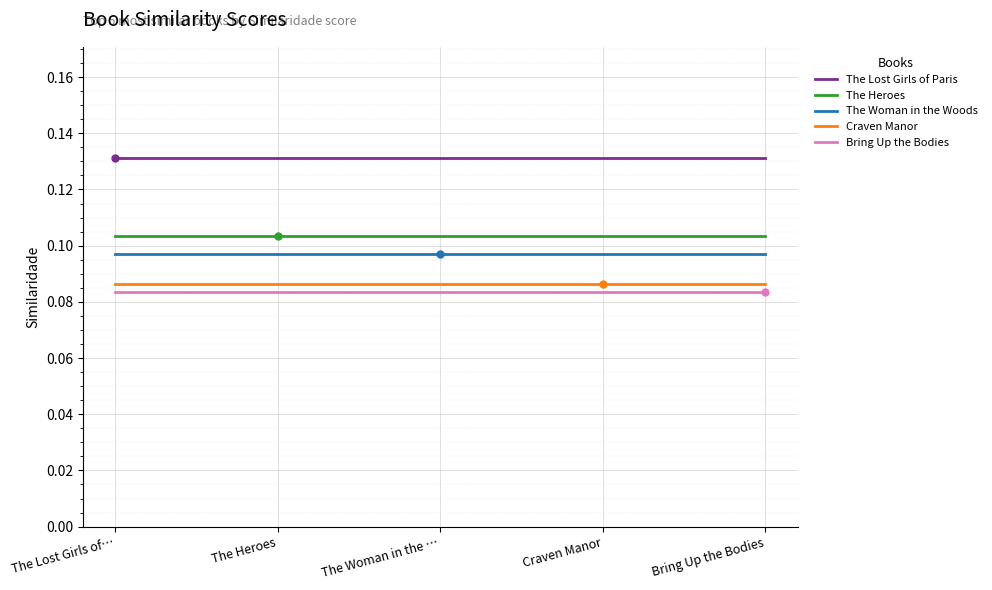

Count the number of data series in this chart.

5